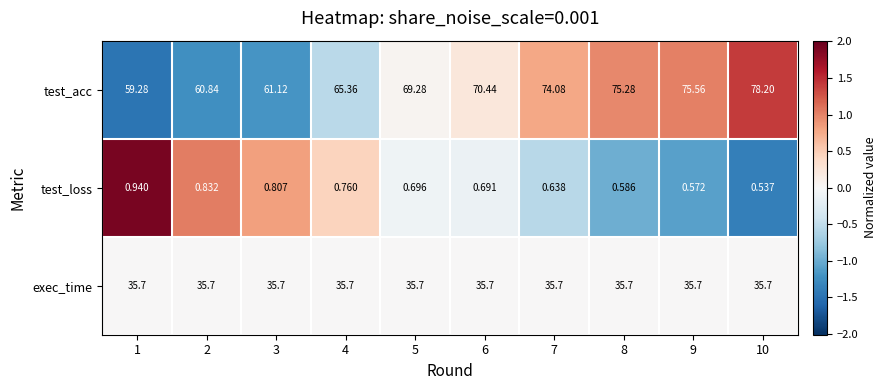

Which series has the widest spread of values?

test_acc